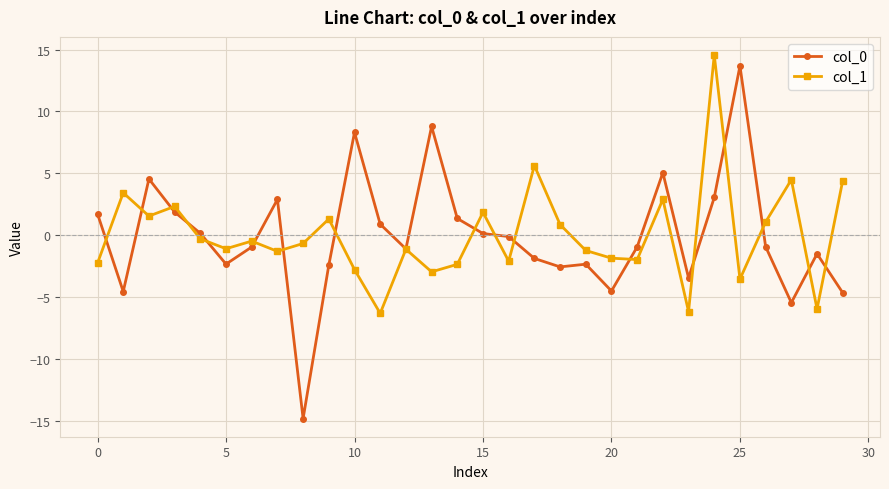

What is the maximum value shown in the chart?

14.6